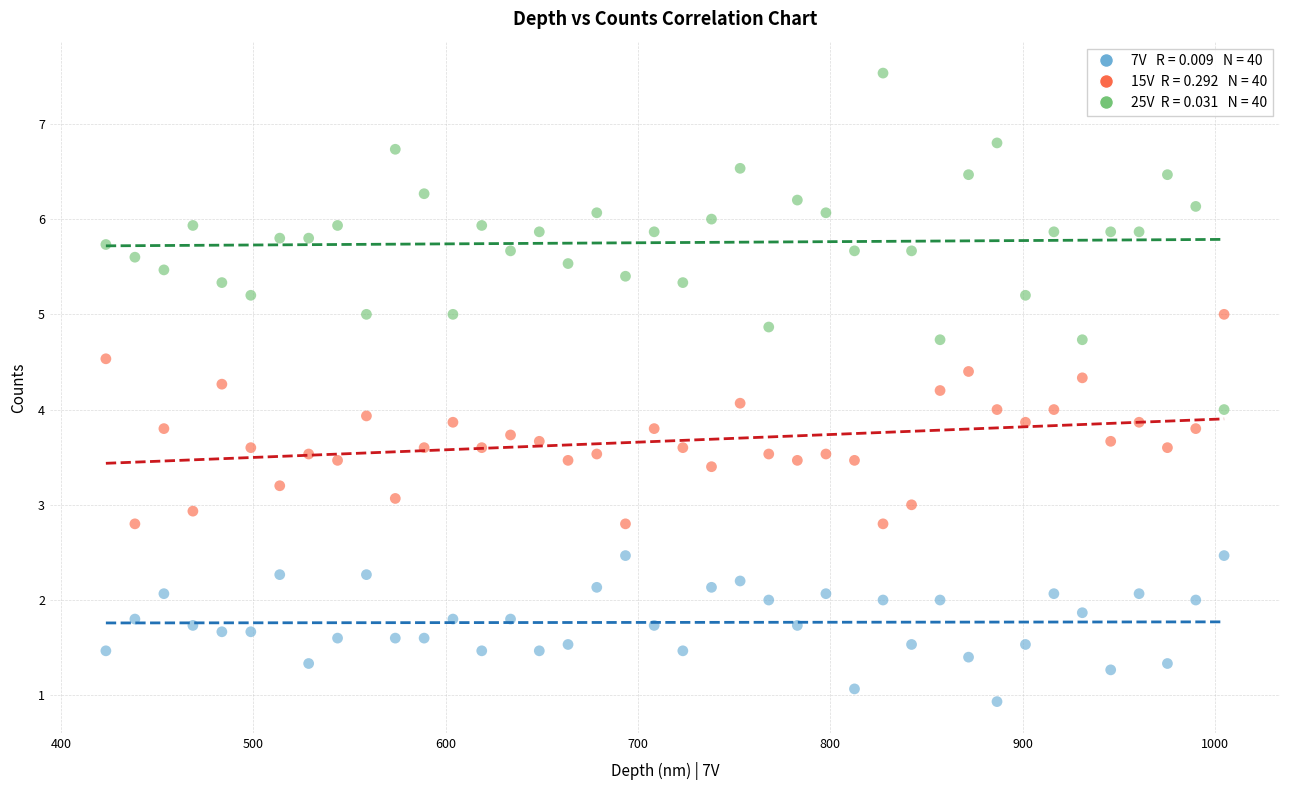

Across all data points, what is the range of Y values (max minus min)?

6.6